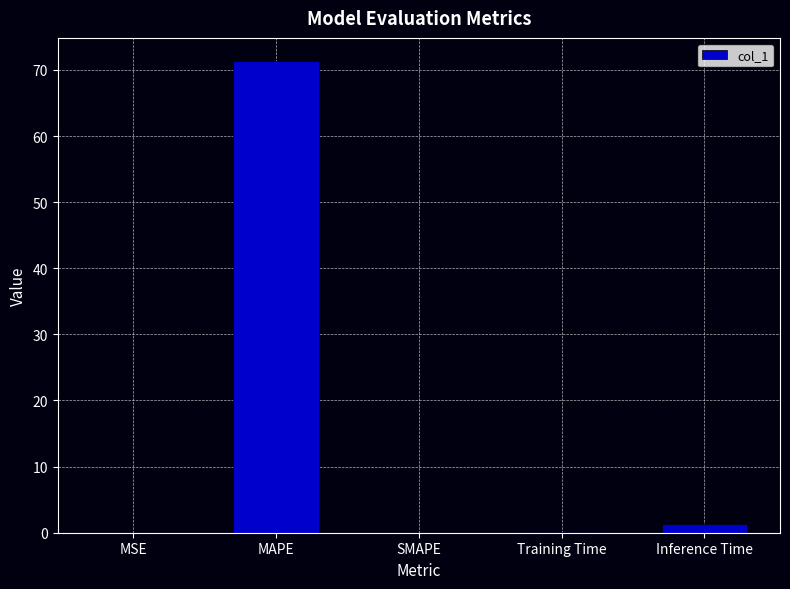

What is the sum of all values?

72.7